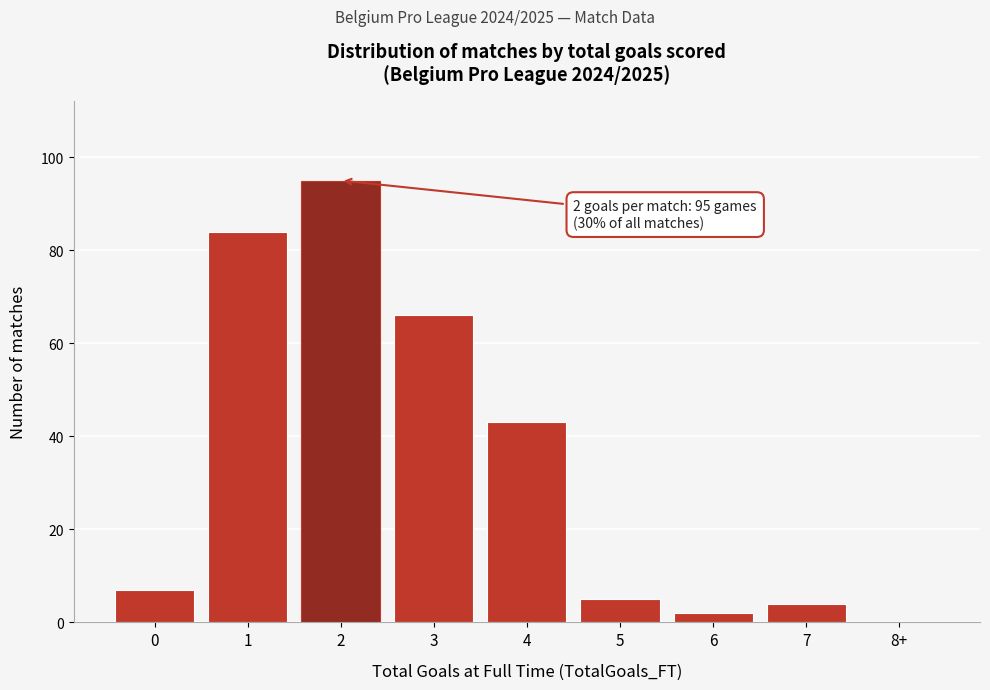

Reading left to right, what are all the values shown in this chart?

0=7	1=84	2=95	3=66	4=43	5=5	6=2	7=4	8+=0